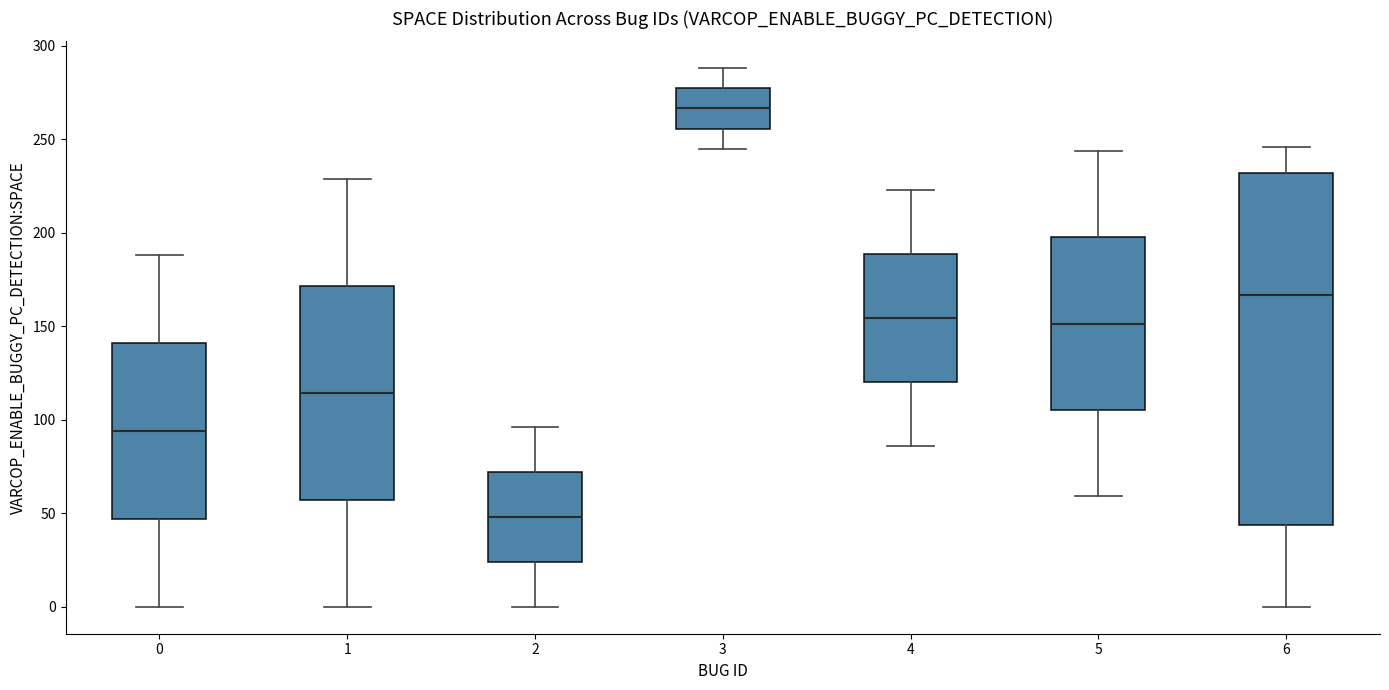

Where does the lower whisker of the box at x = 0 end on the y-axis? The values are not printed on the chart, so give them approximately, as read against the axis.

0